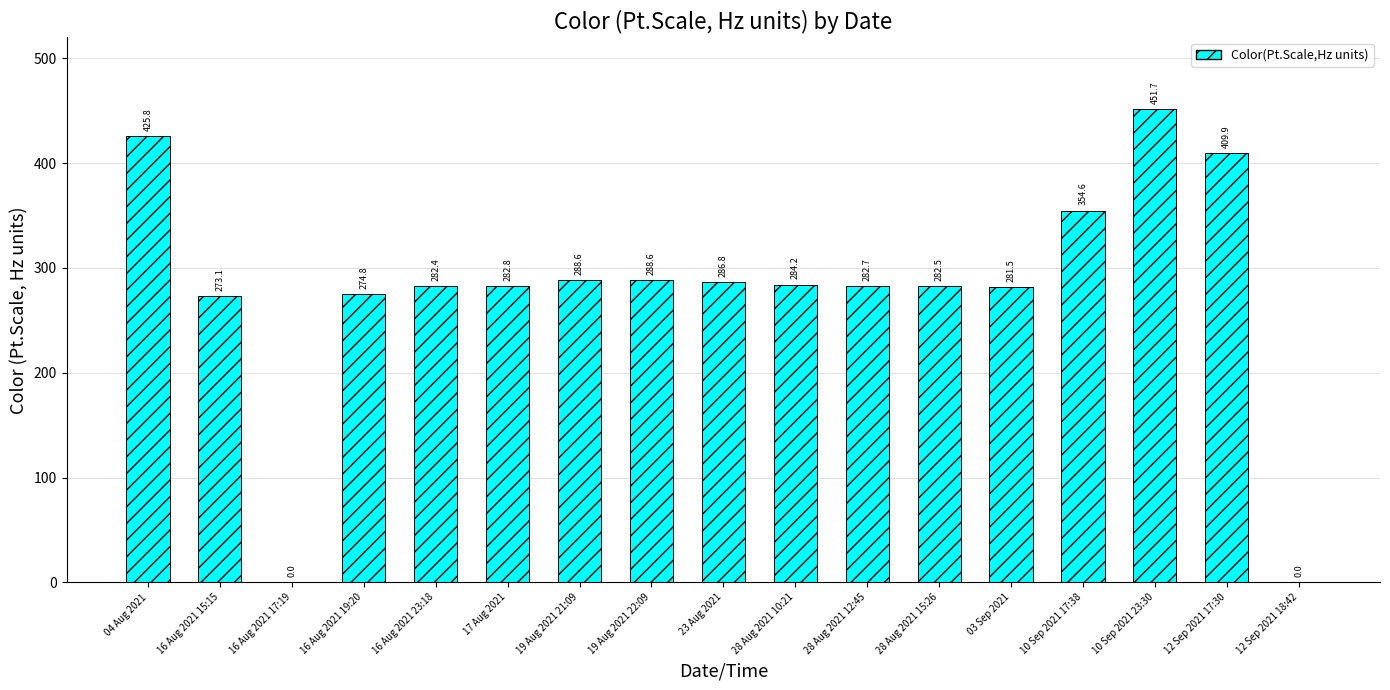

At which category does the chart reach its peak across all series?

10 Sep 2021 23:30